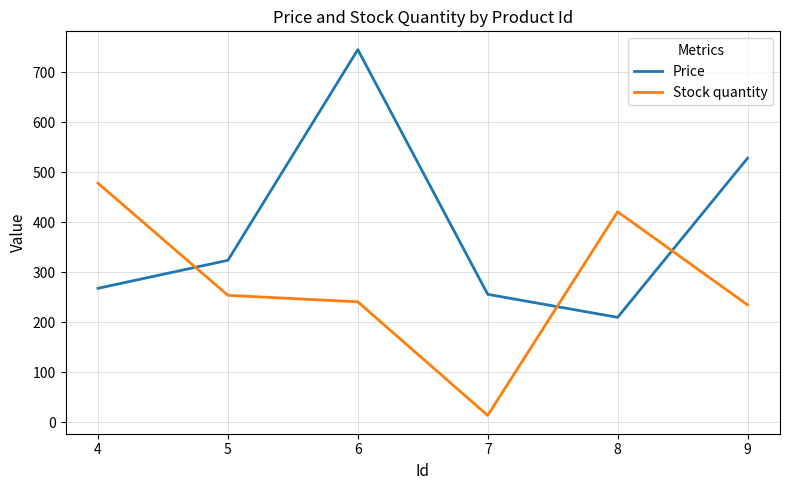

Which series has the largest range (max minus min)?

Price